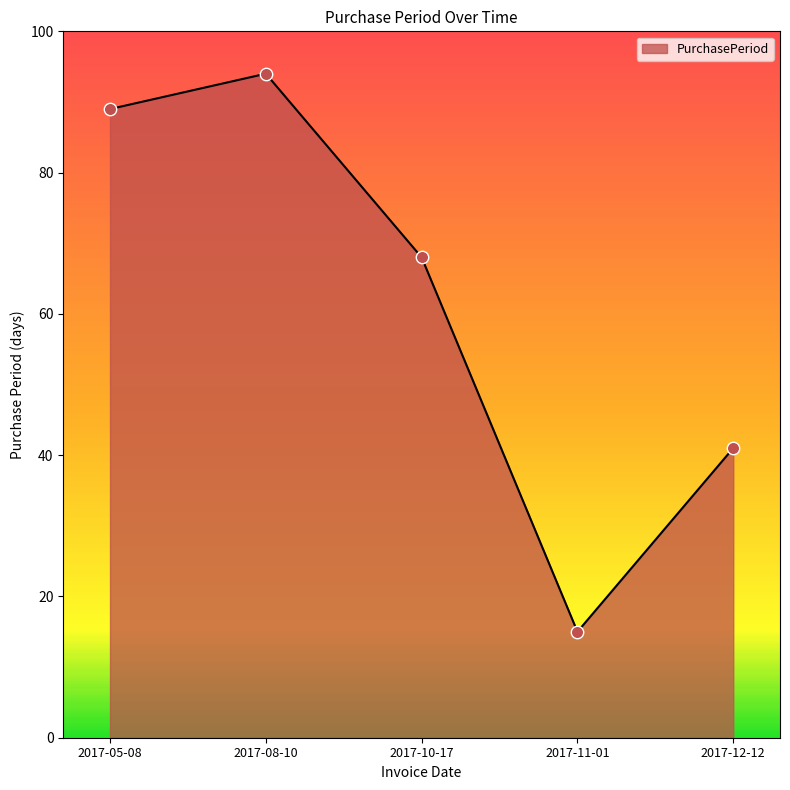

Between 2017-08-10 and 2017-10-17, which is larger?

2017-08-10